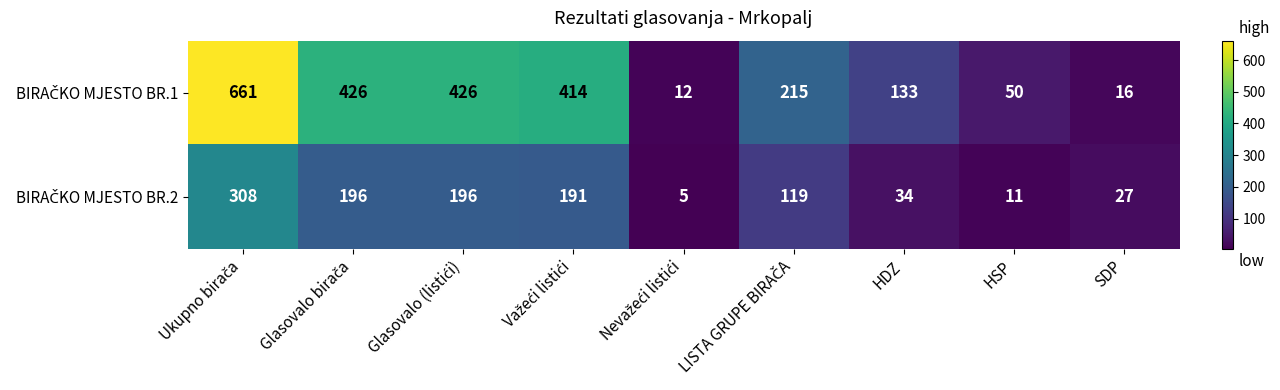

What is the greatest value displayed?

661